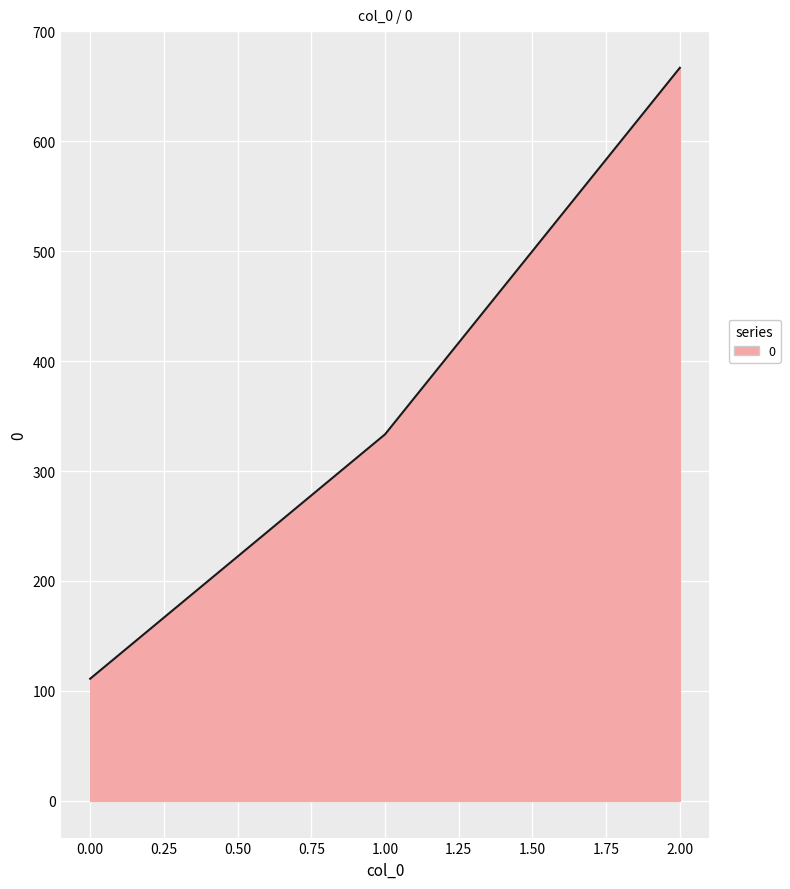

Which category has the highest value across all series?

2.00